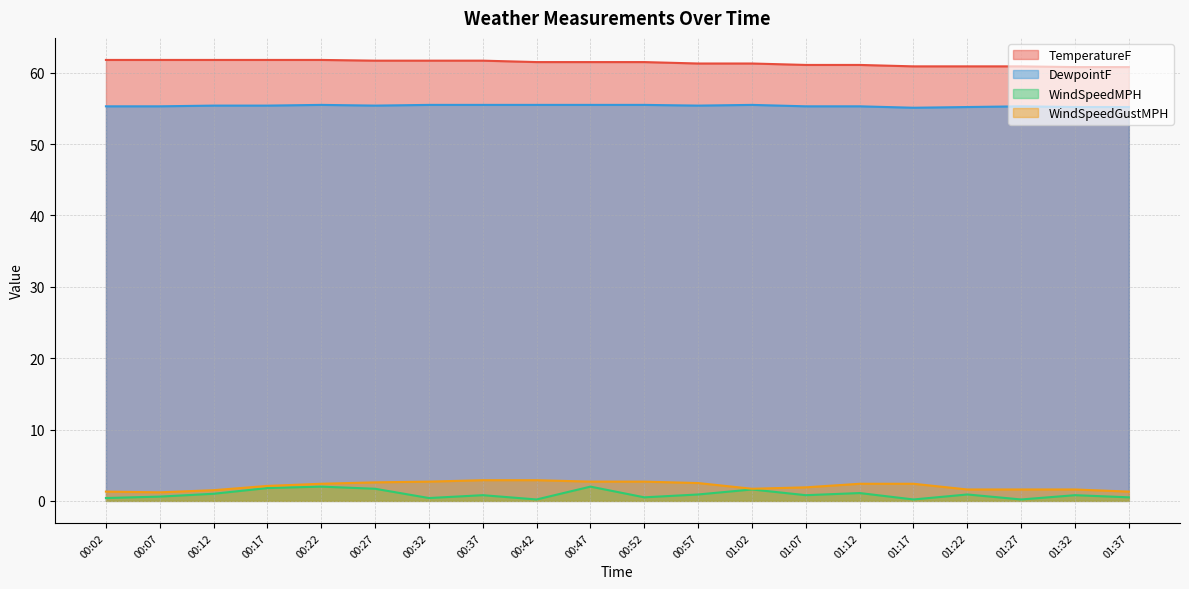

What is the sum of the WindSpeedMPH values at 00:42 and 01:12?

1.3